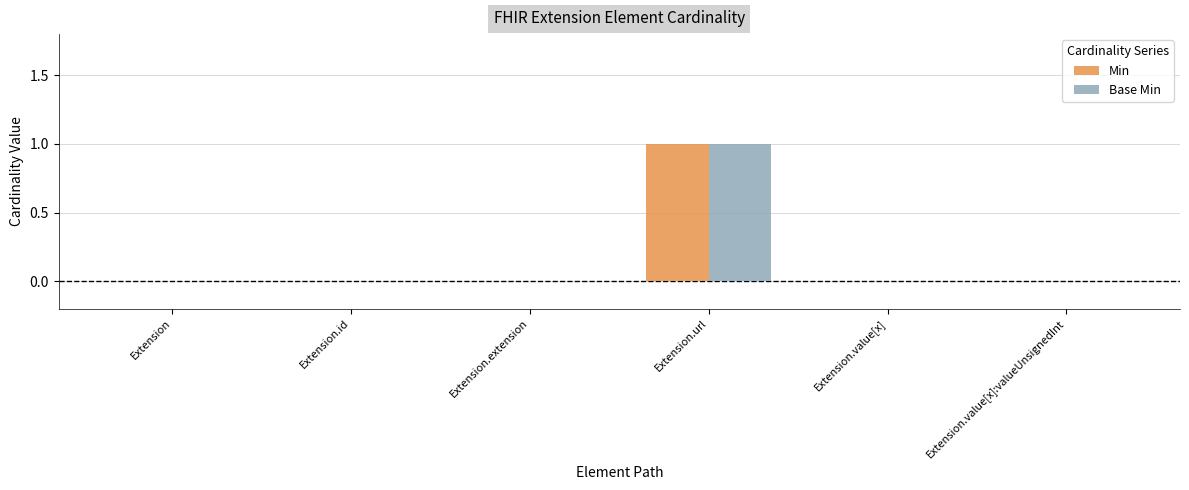

Reading left to right, transcribe all the data shown in this chart.

Min: 0	0	0	1	0	0
Base Min: 0	0	0	1	0	0